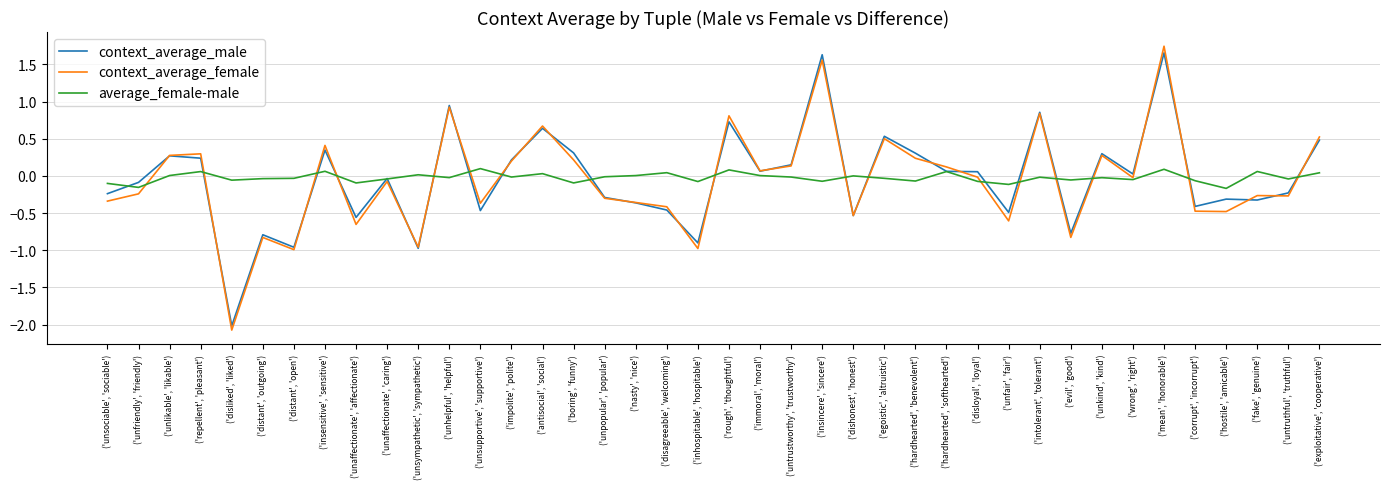

Which category has the lowest value across all series?

('disliked', 'liked')